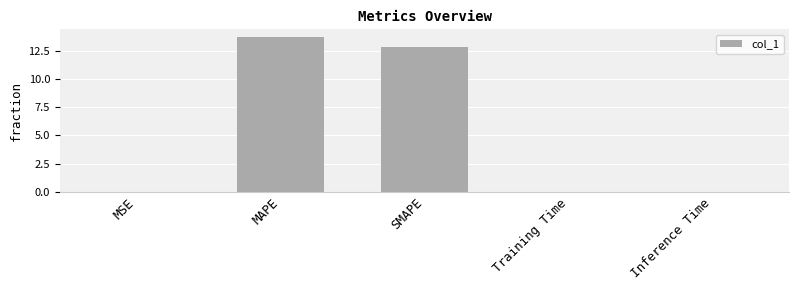

What is the greatest value displayed?

13.7